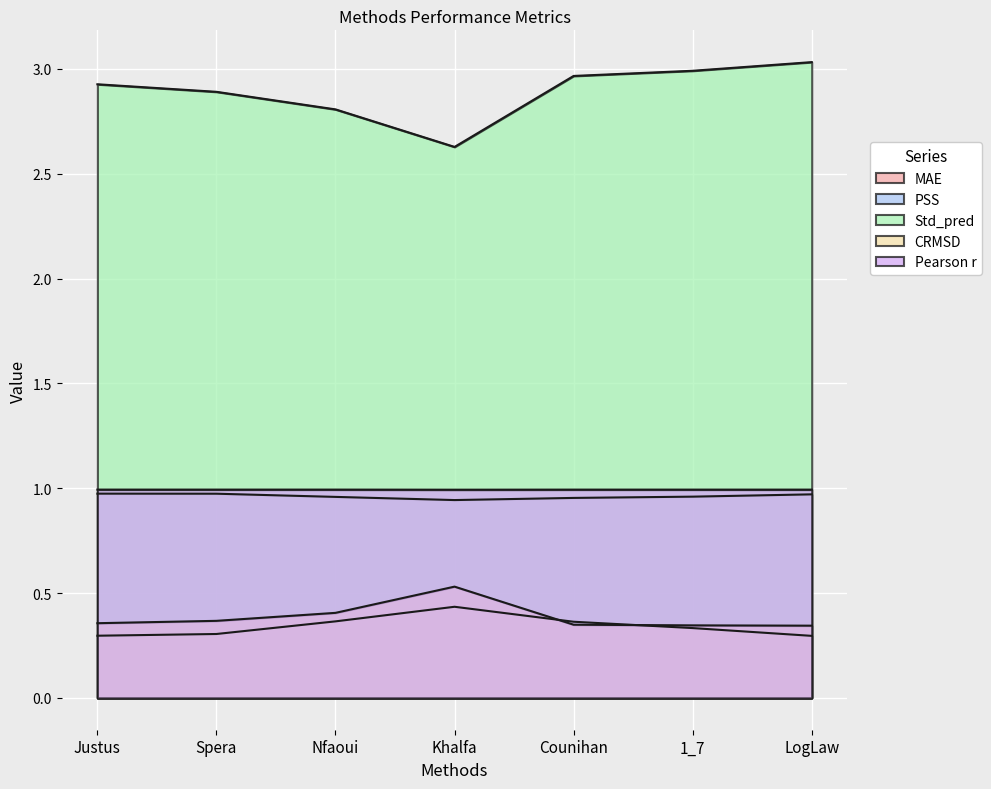

Is it true that MAE equals 0.5 at Counihan?

False